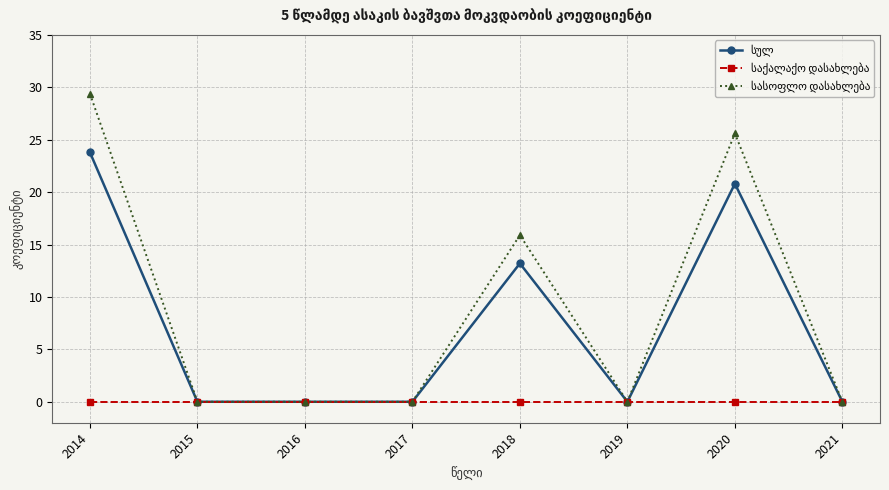

How many data points does each series have?

8